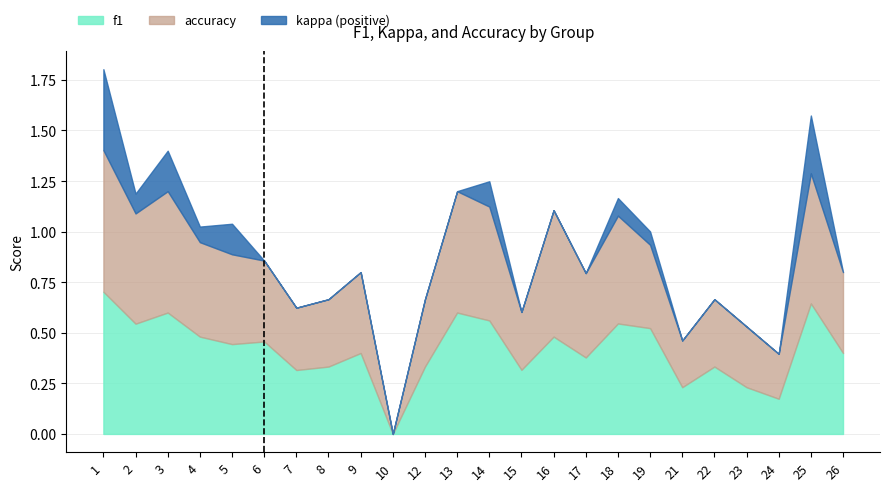

How many values in f1 are above zero?

23